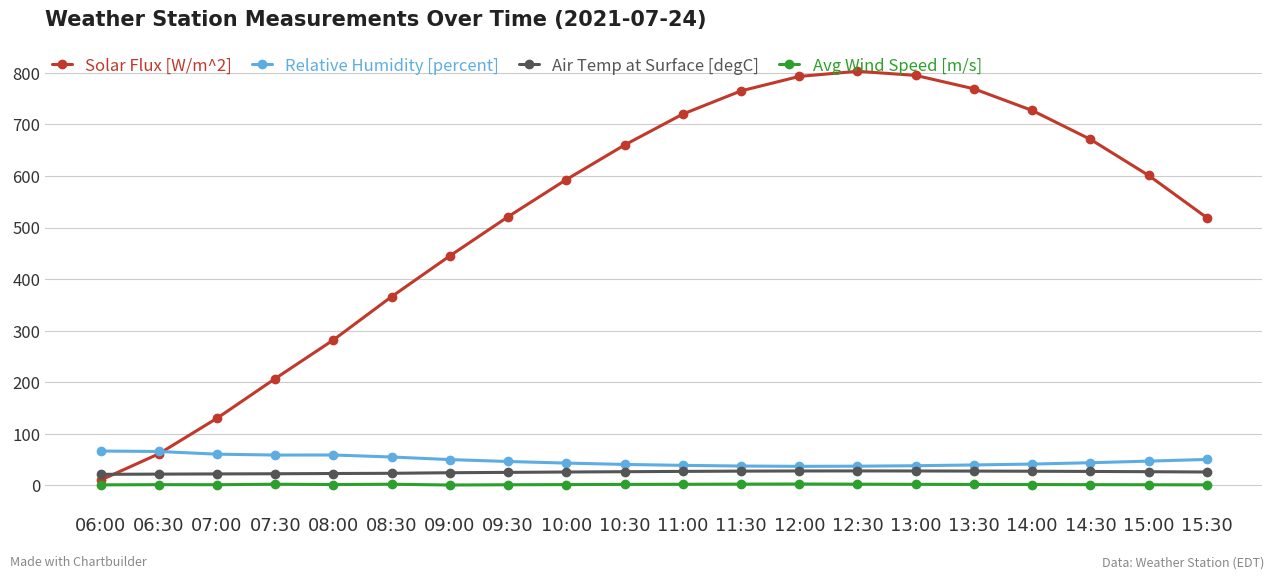

Is it true that Avg Wind Speed [m/s] equals 2.1 at 08:30?

True